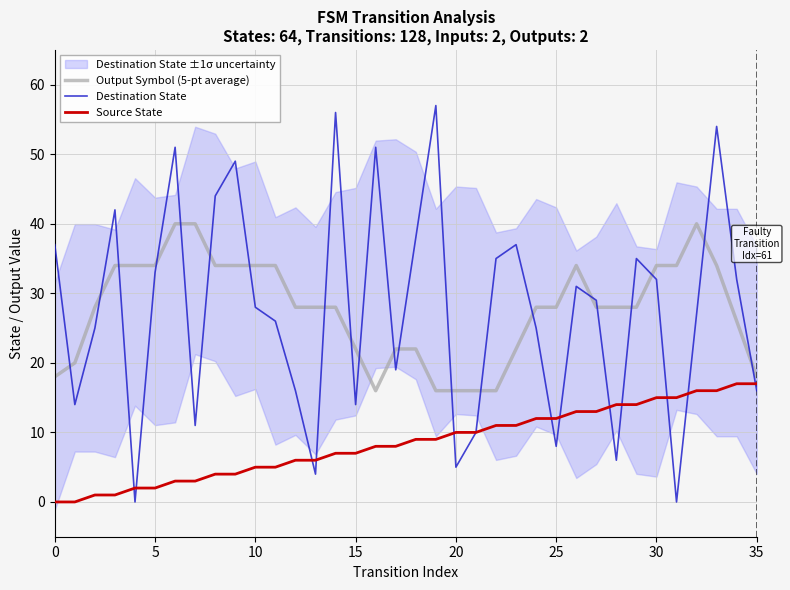

Is it true that Destination State equals 23 at 18?

False